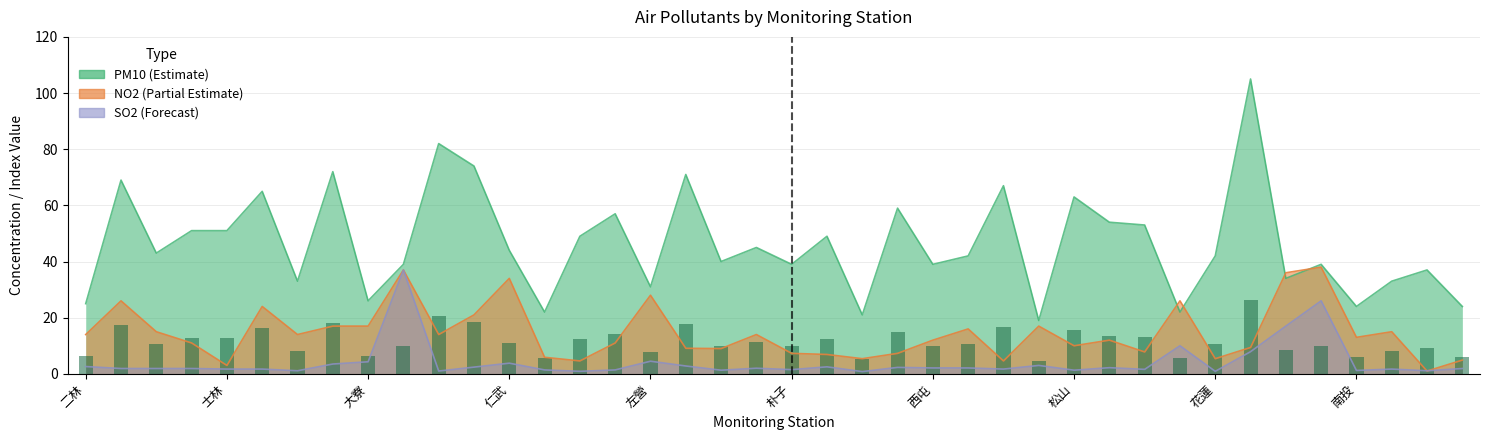

What position from the left is 林口?

31